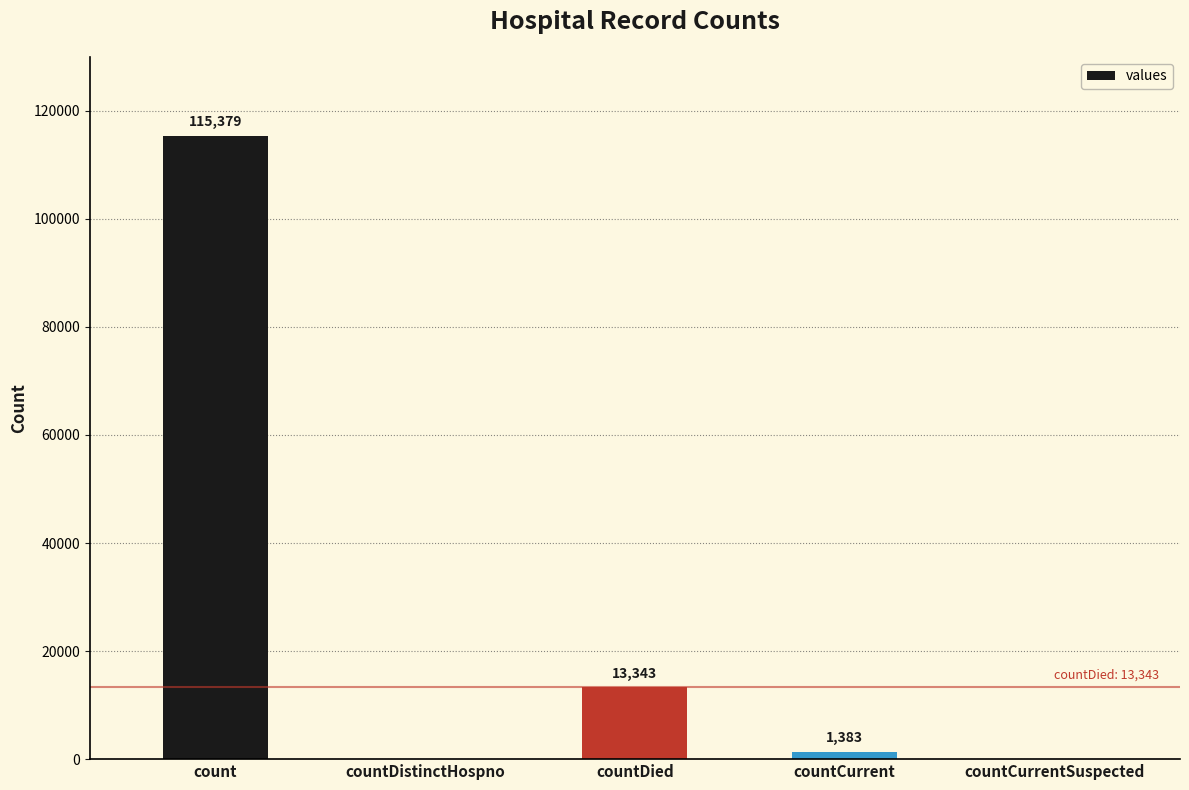

Are the bars horizontal?

No